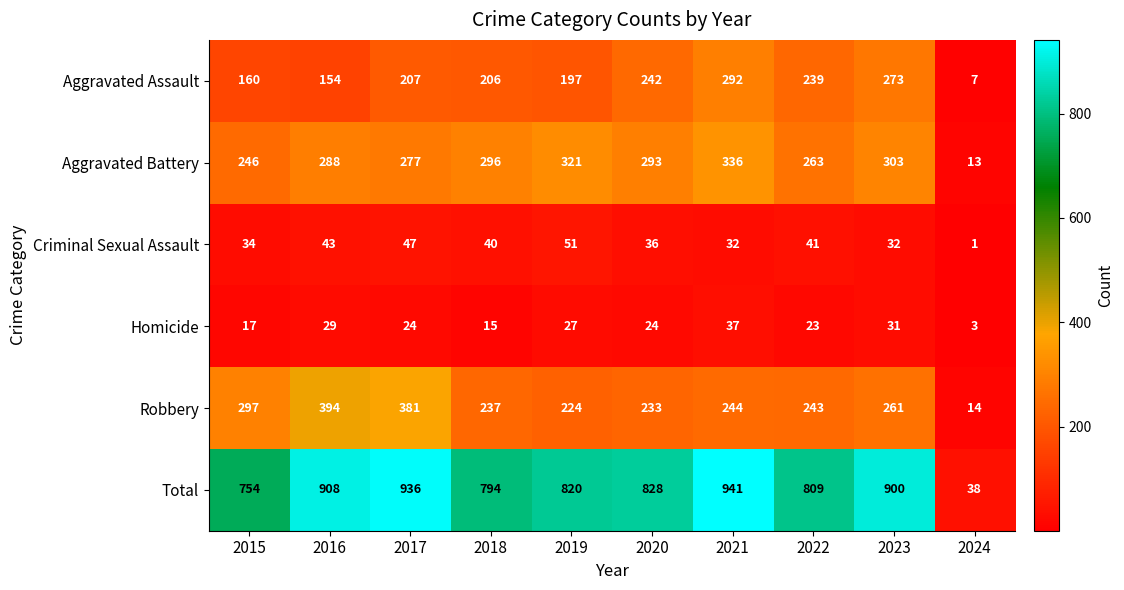

At which category is the sum across all series the highest?

2021